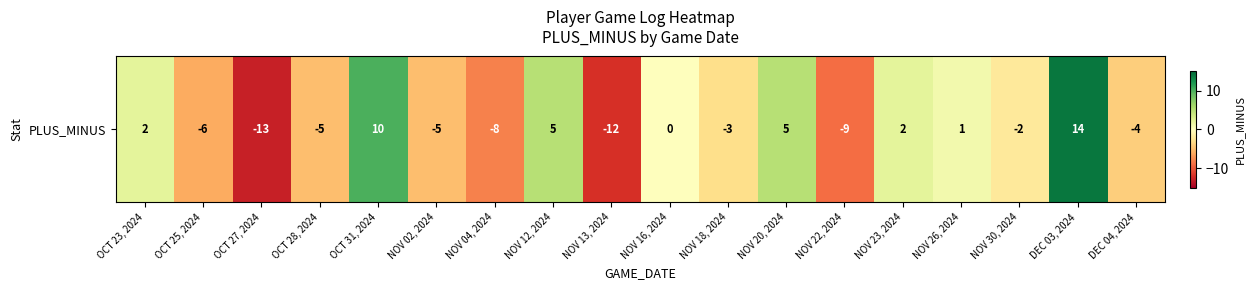

Count the number of values greater than -2.

8